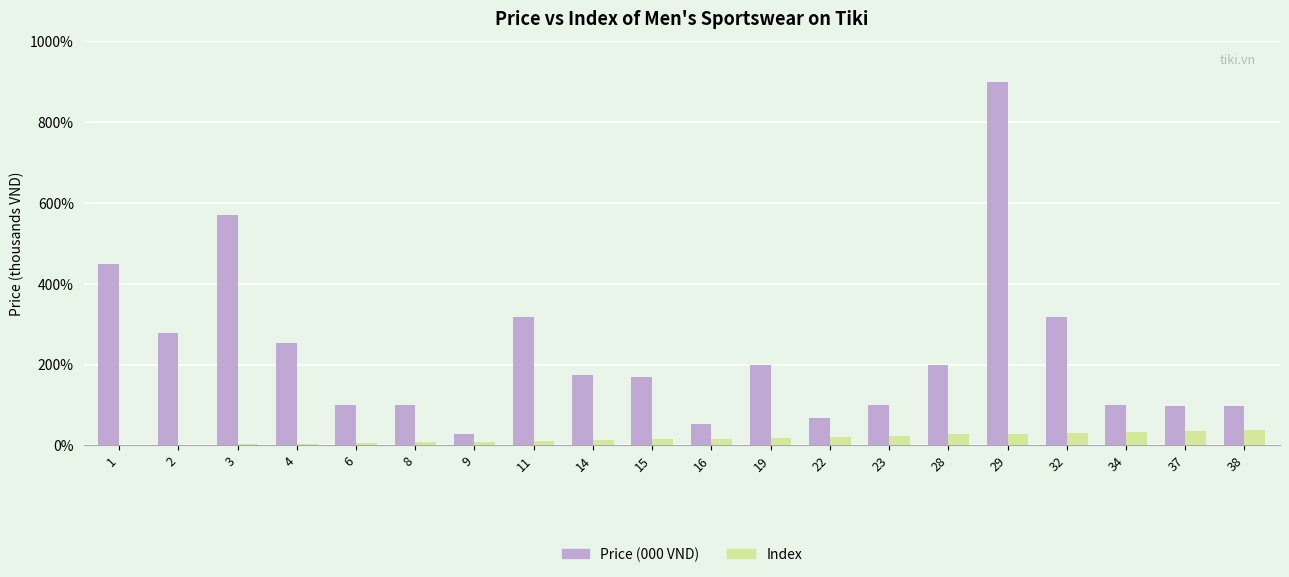

What is the greatest value displayed?

900